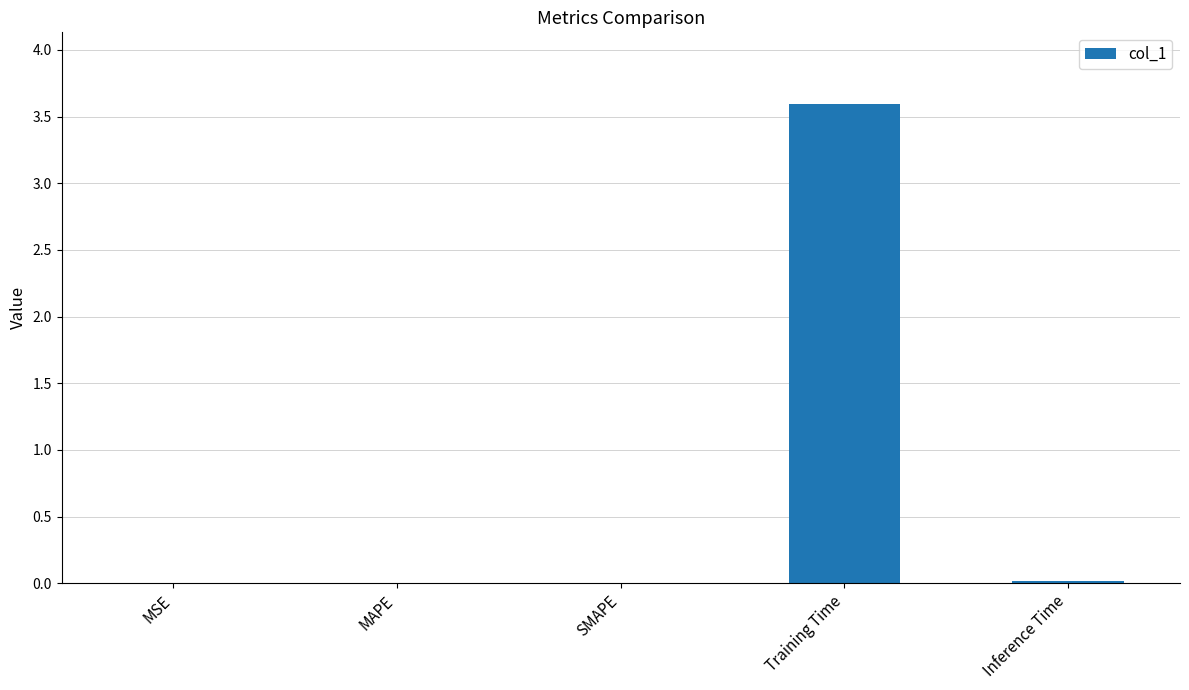

The chart shows a value of 0.0 at MSE. True or false?

True